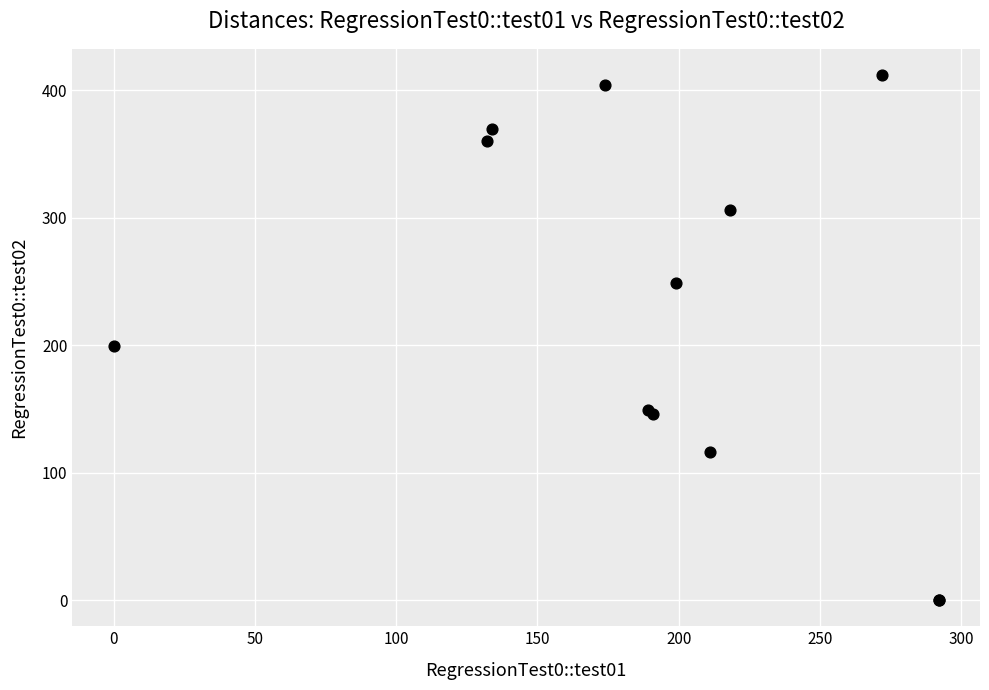

What Y value in the scatter plot is closest to 206?

199